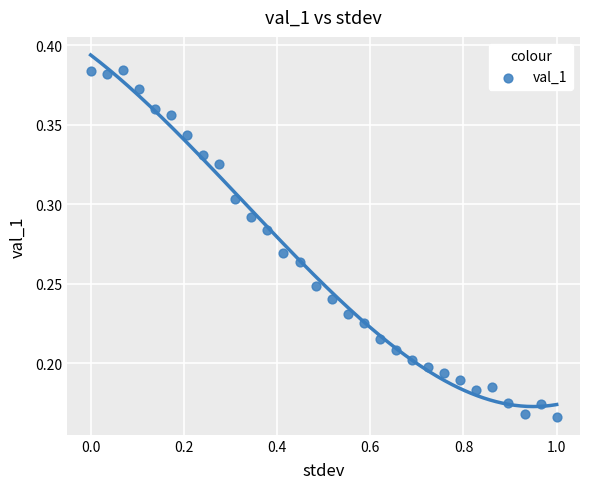

What is the range of X values (max minus min)?

1.0